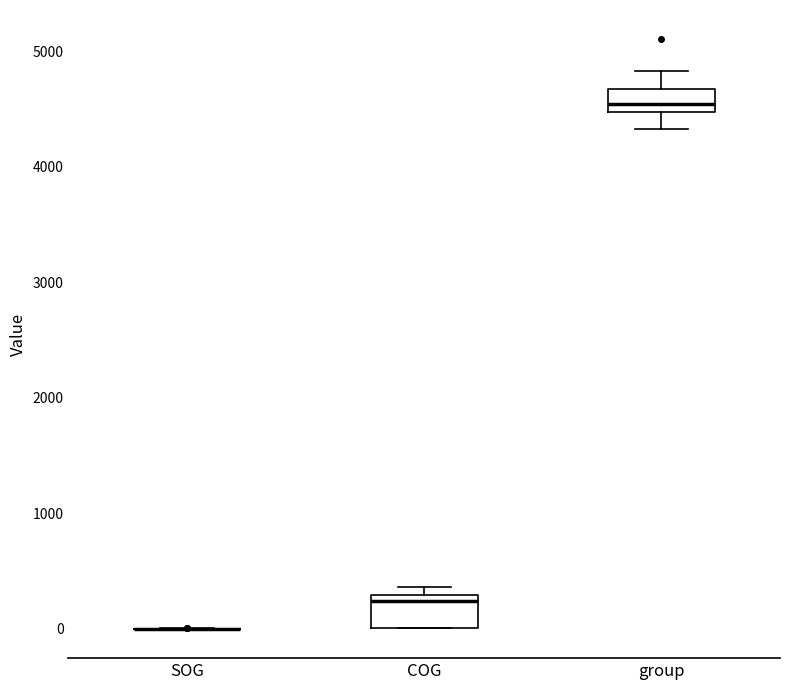

Reading left to right, read every box against the y-axis: the position of its median line, the range the box covers, and the ends of its whiskers. The values are not printed on the chart, so give them approximately, as read against the axis.

SOG: box collapsed to a line at 0, whiskers 0 to 0
COG: median 200, box 0 to 300, whiskers 0 to 400
group: median 4500 (inside the box), box 4500 to 4700, whiskers 4300 to 4800